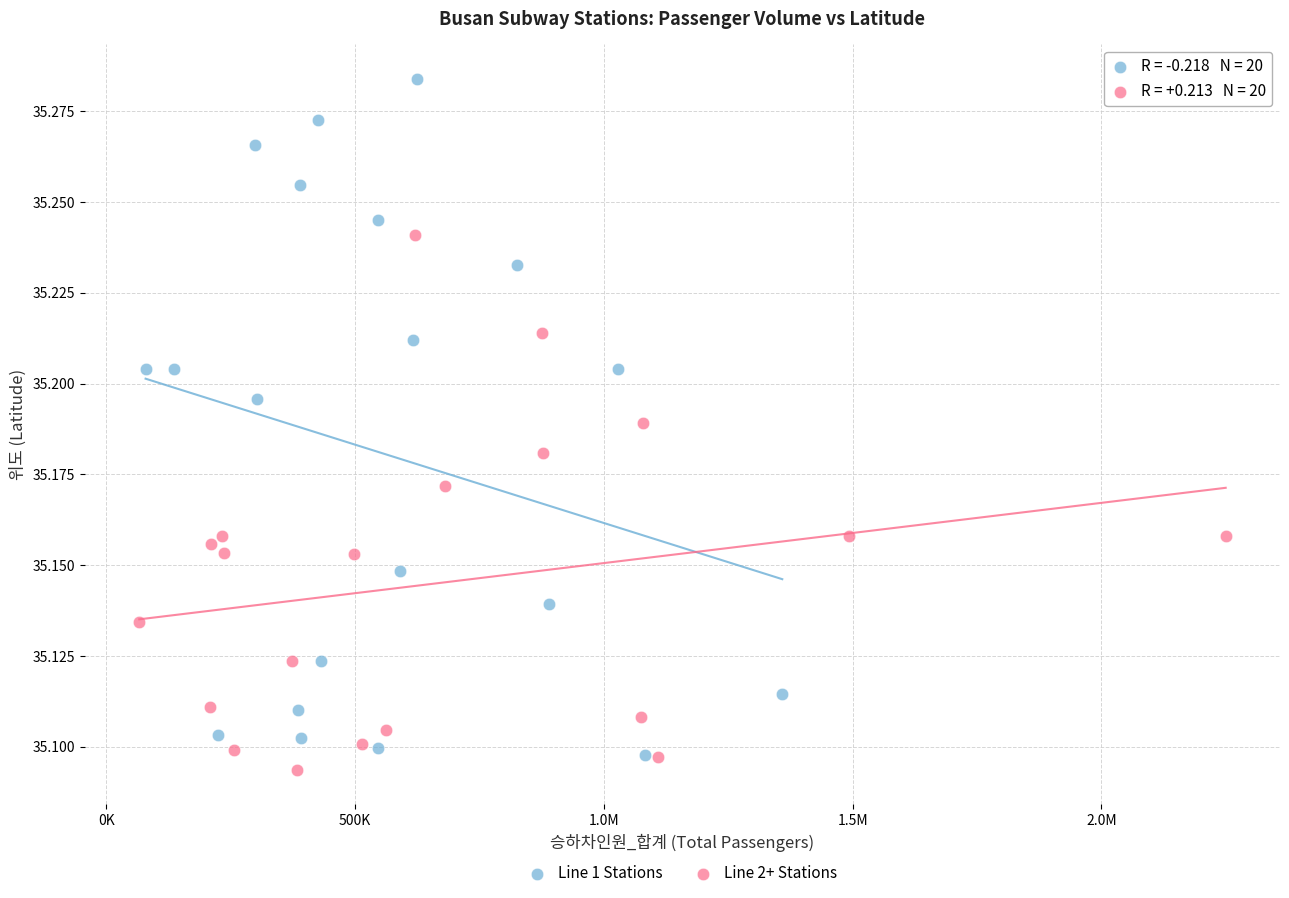

Which series reaches the maximum Y coordinate?

Line 1 Stations